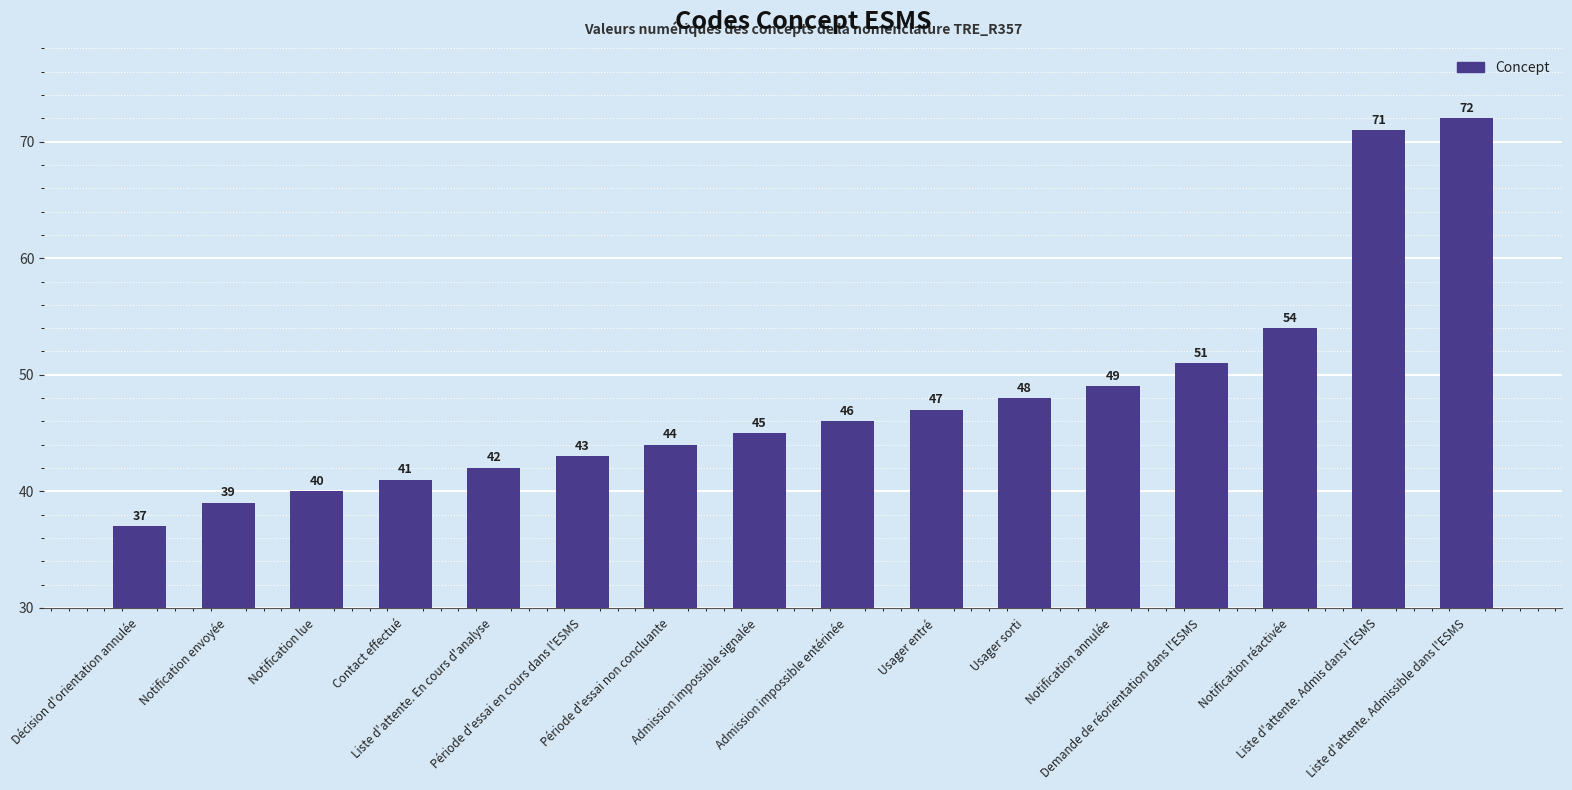

At which category does the chart reach its peak across all series?

Liste d'attente. Admissible dans l'ESMS